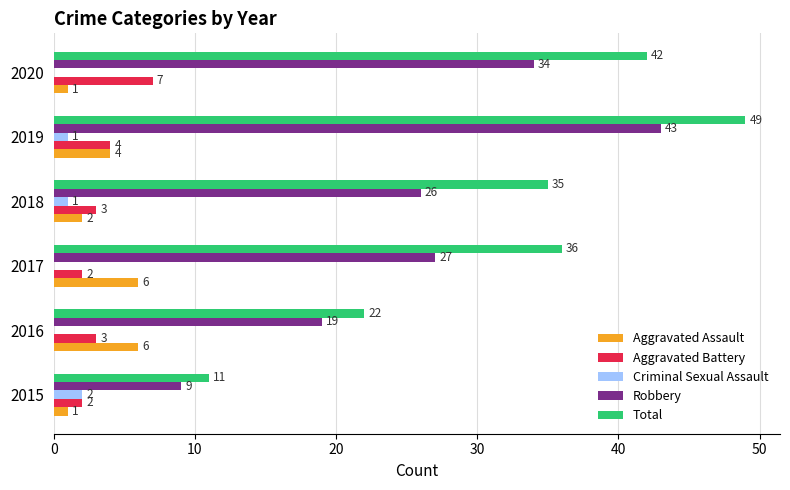

True or false: Aggravated Assault has a value of 1 at 2017.

False